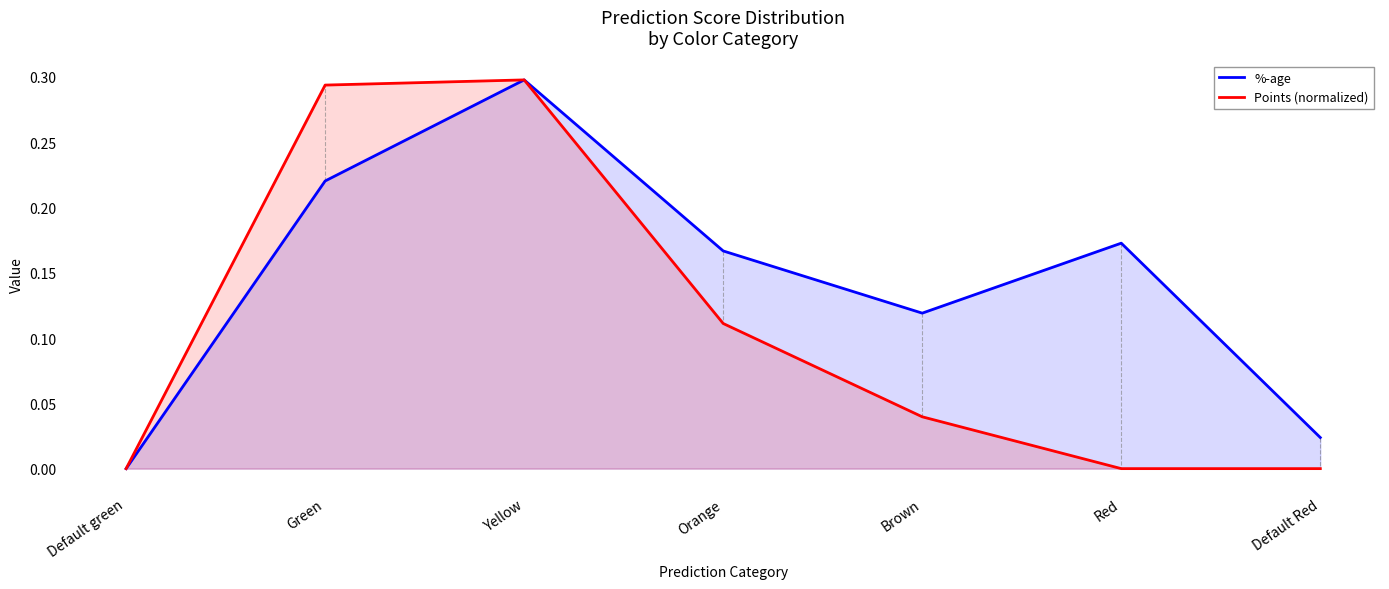

Which series changed the most between Default green and Yellow?

%-age